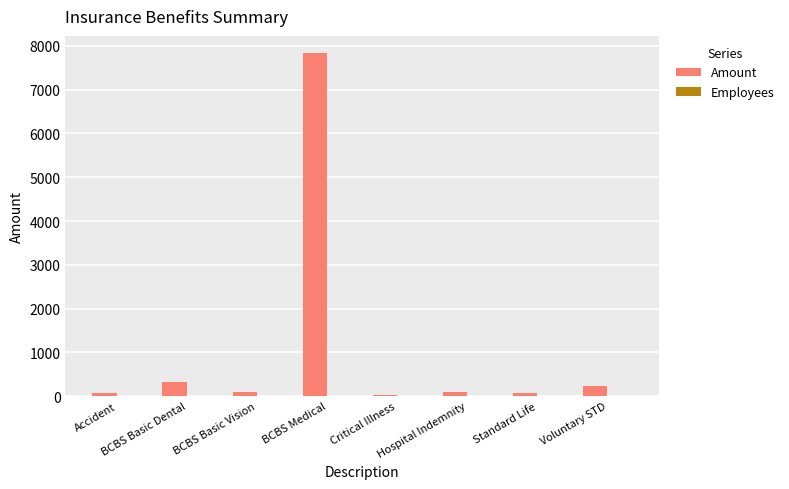

Which series has the largest total across all categories?

Amount